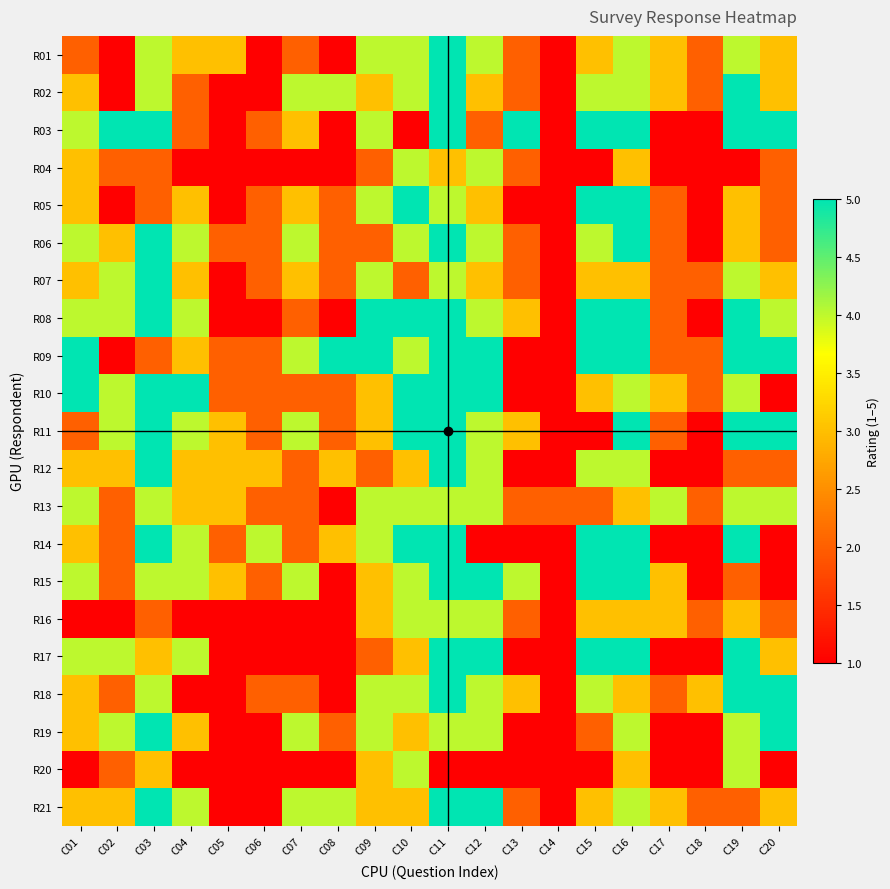

What is the total value across all series at C11?

94